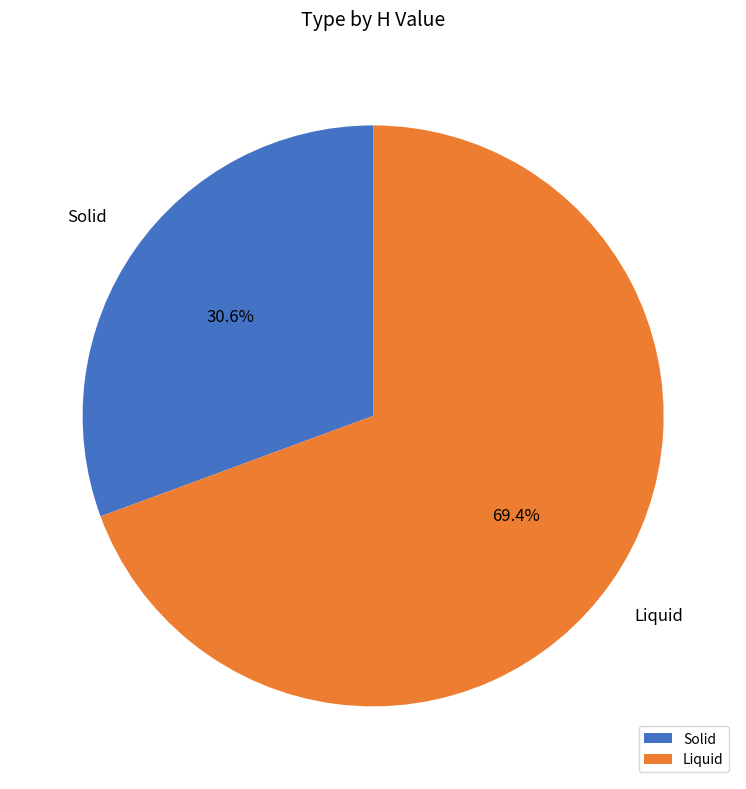

Does Liquid account for over 50% of the chart?

Yes